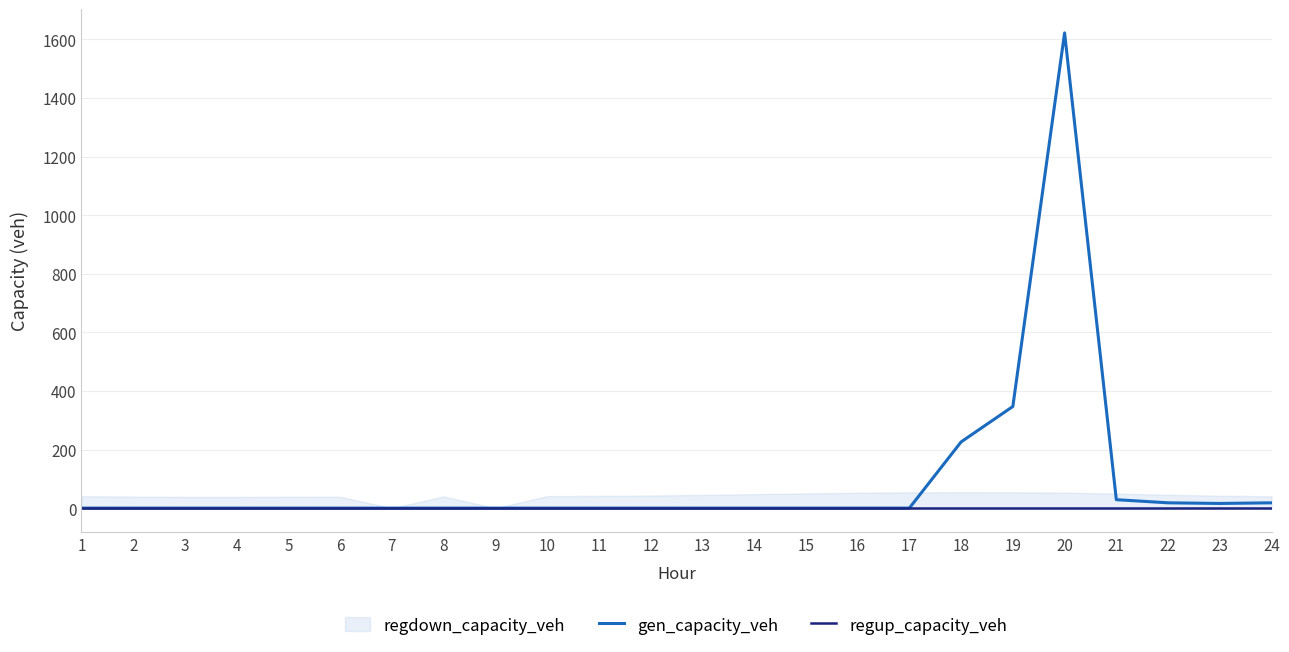

True or false: regup_capacity_veh and gen_capacity_veh cross at least once.

False